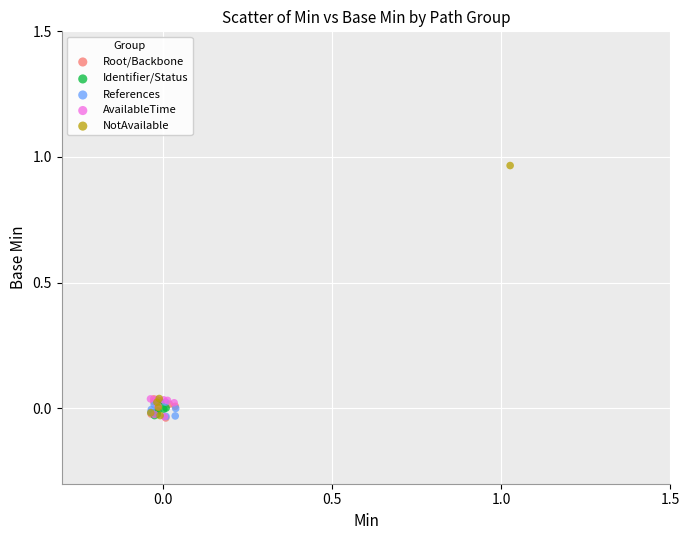

Which series contains the highest Y value?

NotAvailable